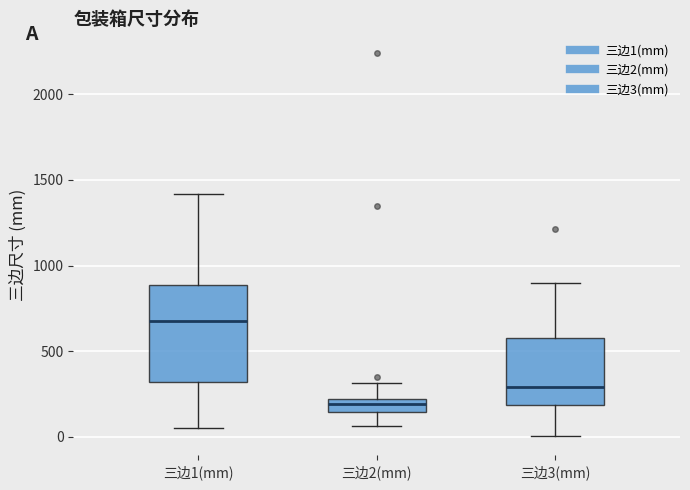

Which box has the lowest median line?

三边2(mm)